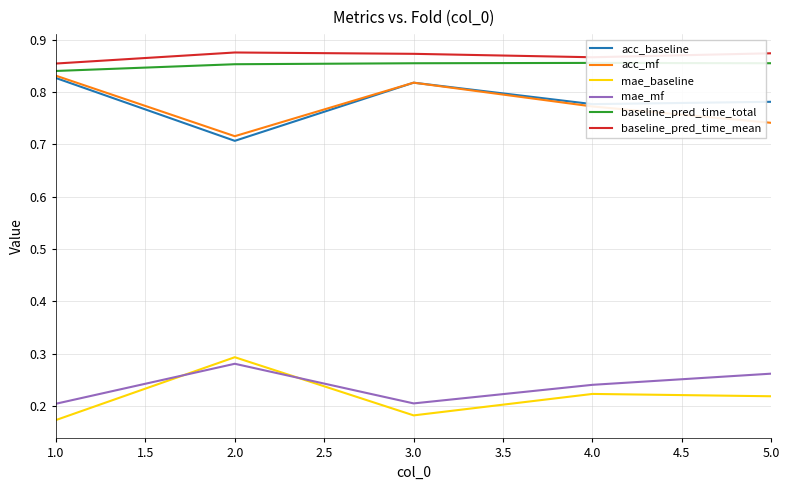

True or false: mae_baseline and baseline_pred_time_mean cross at least once.

False